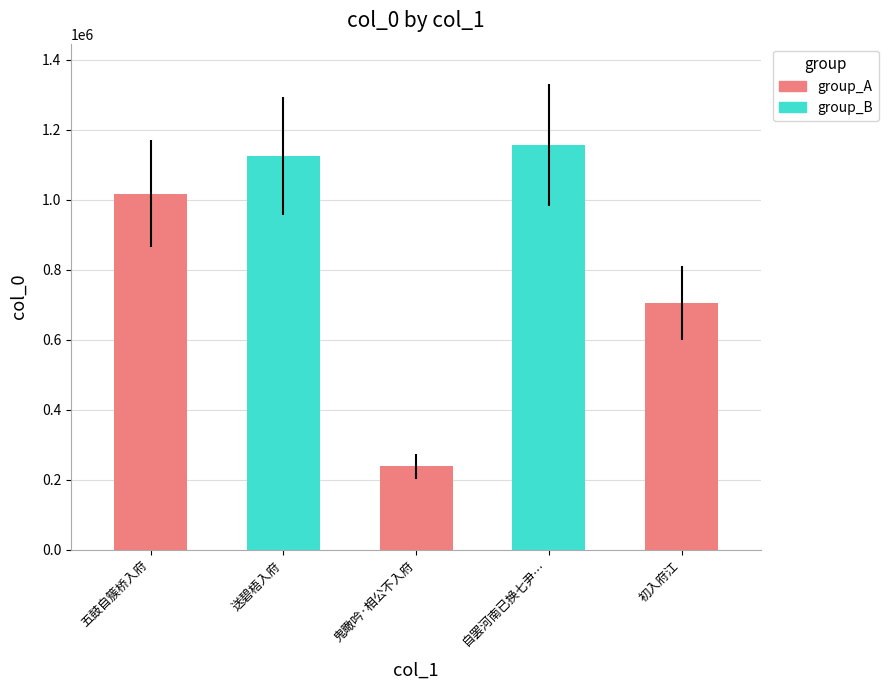

Where is the data nearest to the value 619611?

初入府江